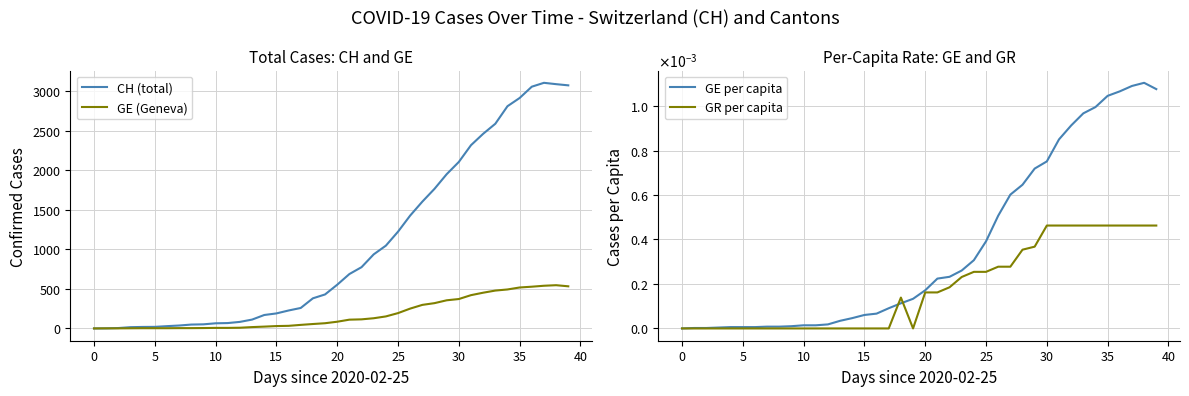

What is the difference between the maximum and minimum values in the CH (total) series?

3107